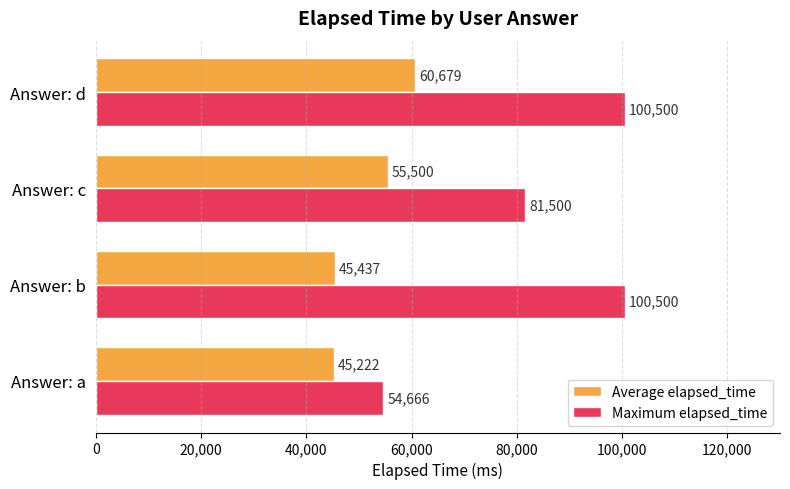

At which label is Average elapsed_time closest to 52950?

Answer: c